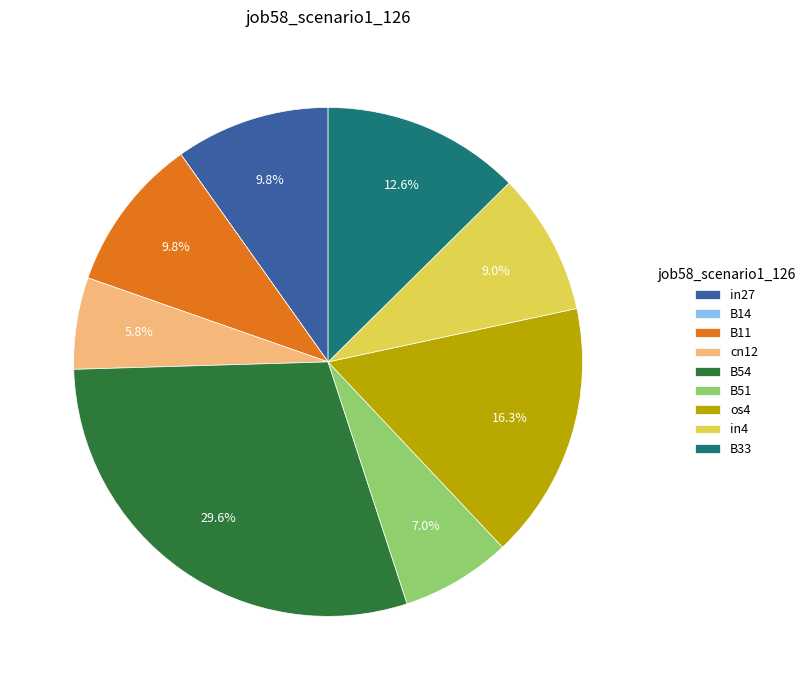

Combined, do B11 and os4 account for over 50%?

No